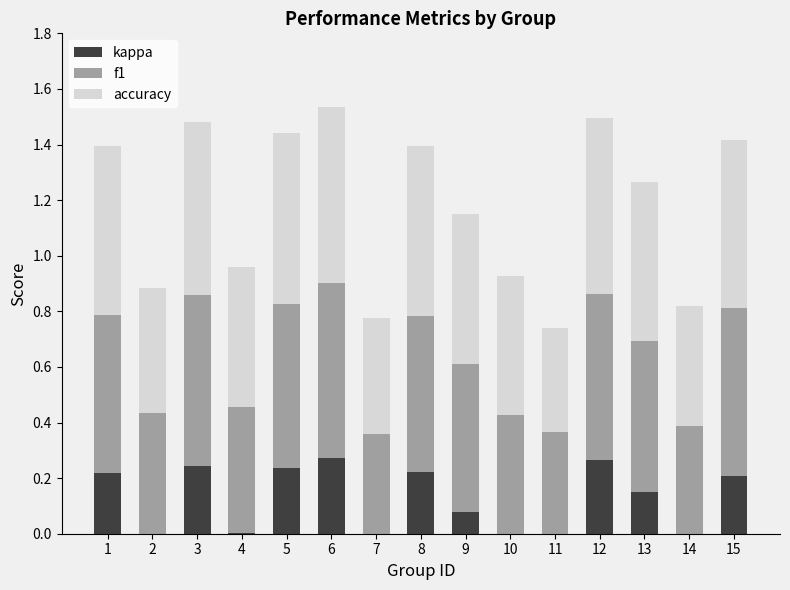

What is the total value across all series at 2?

0.9